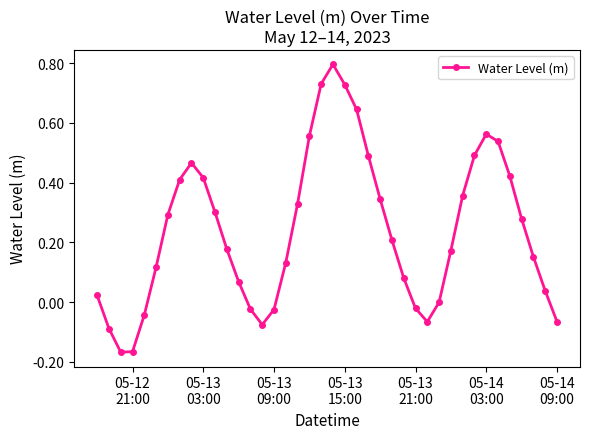

What is the greatest value displayed?

0.8